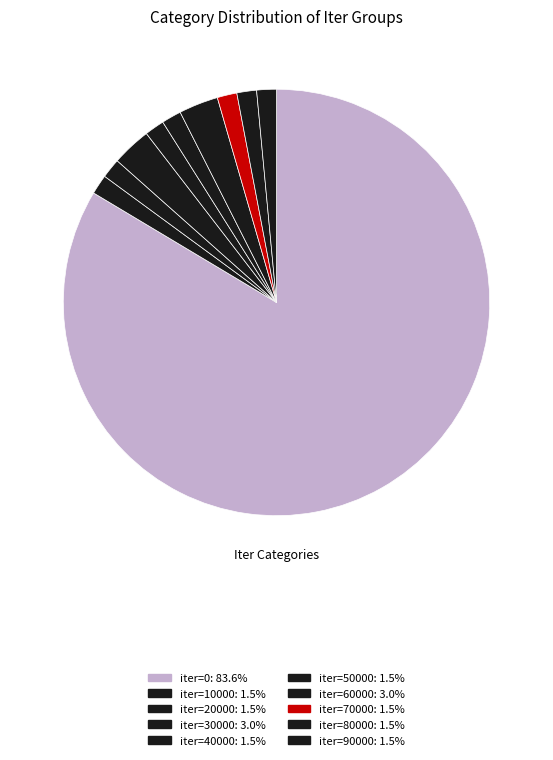

To the nearest percent, what is the average slice percentage?

10%